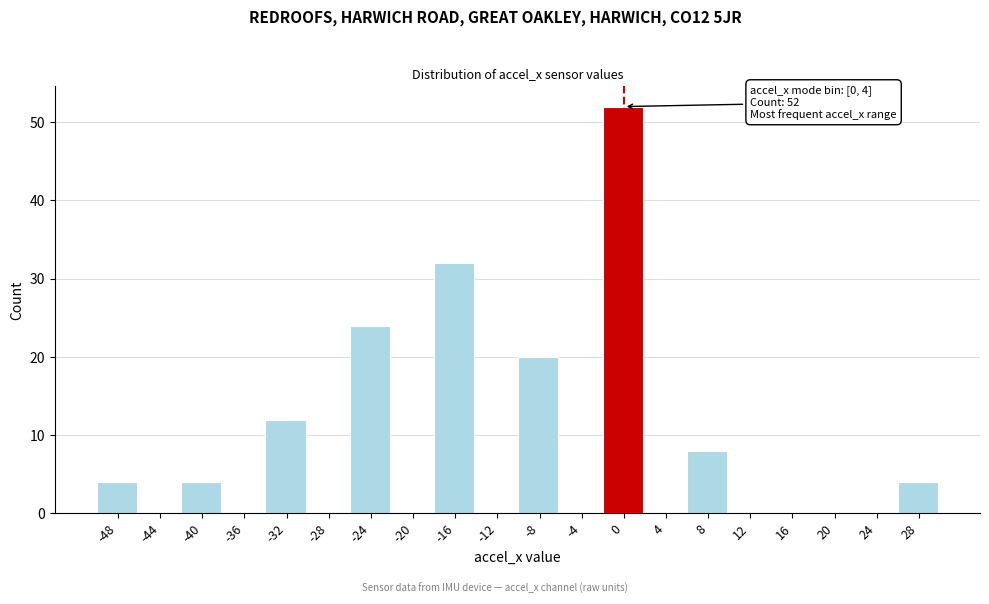

Reading left to right, list all the values displayed in this chart.

-48=4	-44=0	-40=4	-36=0	-32=12	-28=0	-24=24	-20=0	-16=32	-12=0	-8=20	-4=0	0=52	4=0	8=8	12=0	16=0	20=0	24=0	28=4